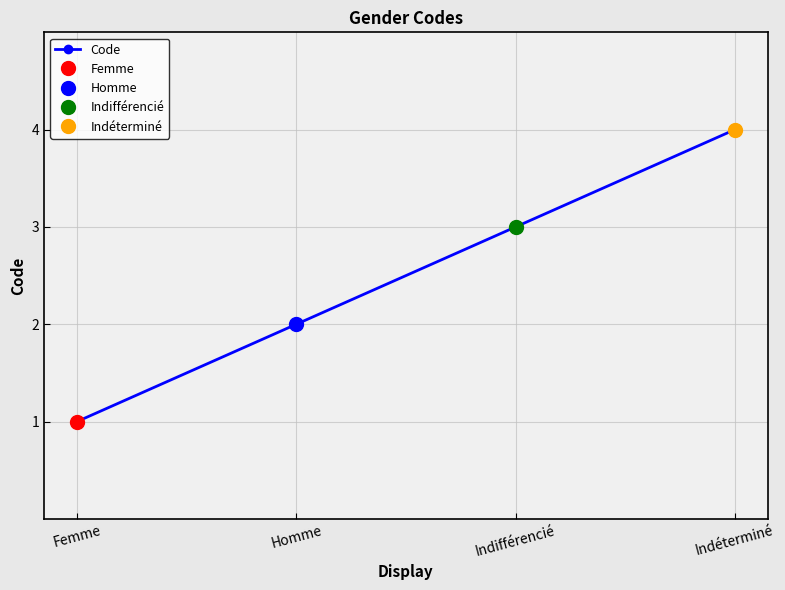

Reading left to right, what are all the values shown in this chart?

1	2	3	4